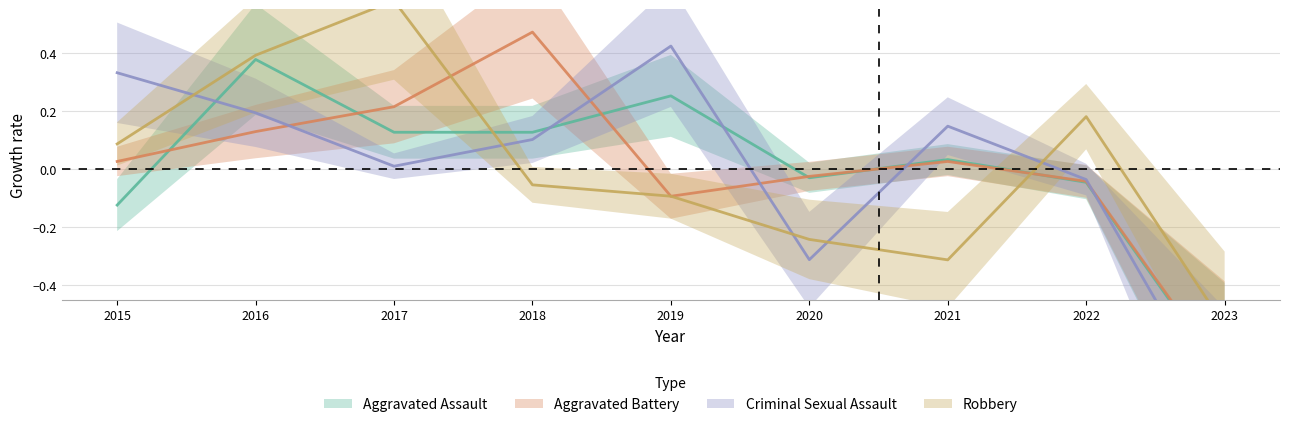

Does the chart have visible grid lines?

Yes